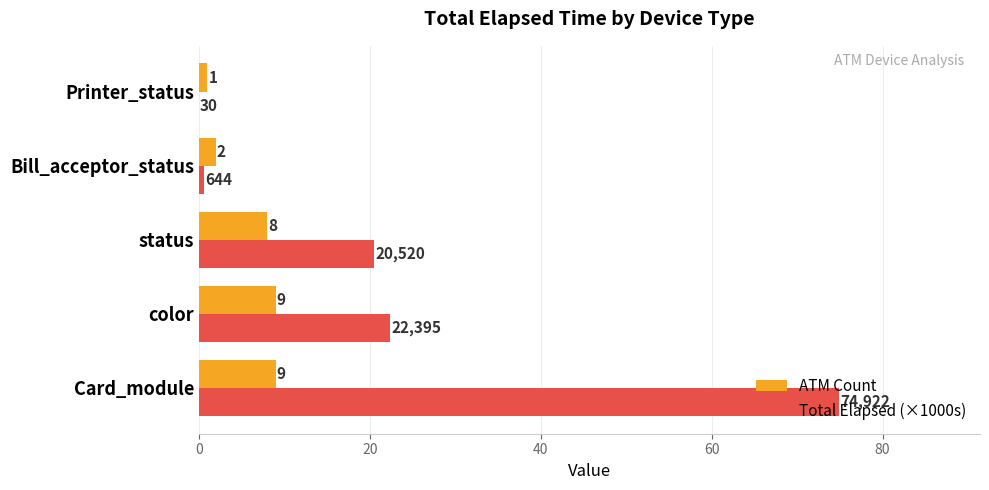

True or false: ATM Count has a value of 1.0 at Printer_status.

True